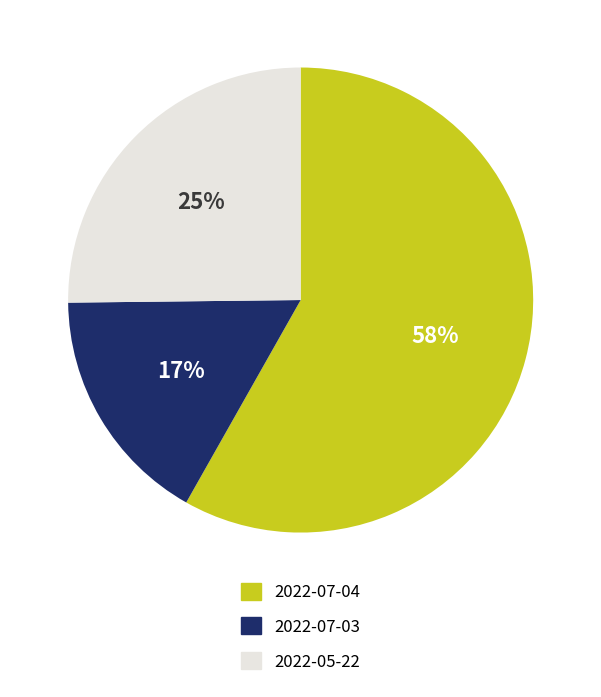

What is the majority slice?

2022-07-04